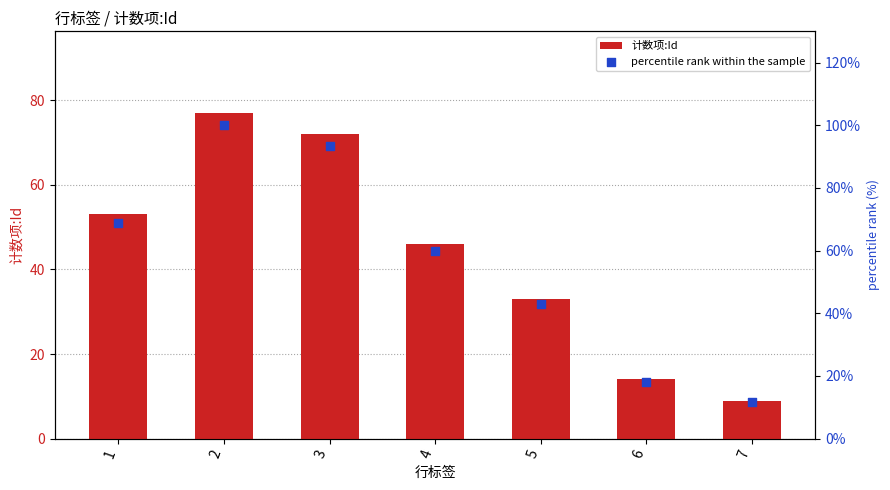

Which series has the largest total across all categories?

percentile rank within the sample